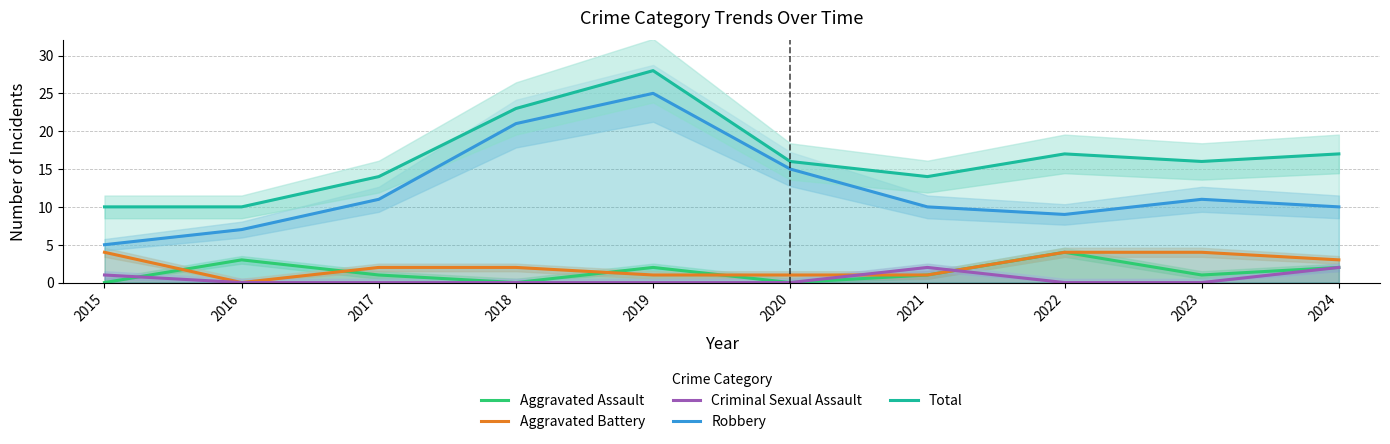

What is the value of the Aggravated Assault point at the 9th from the left?

1